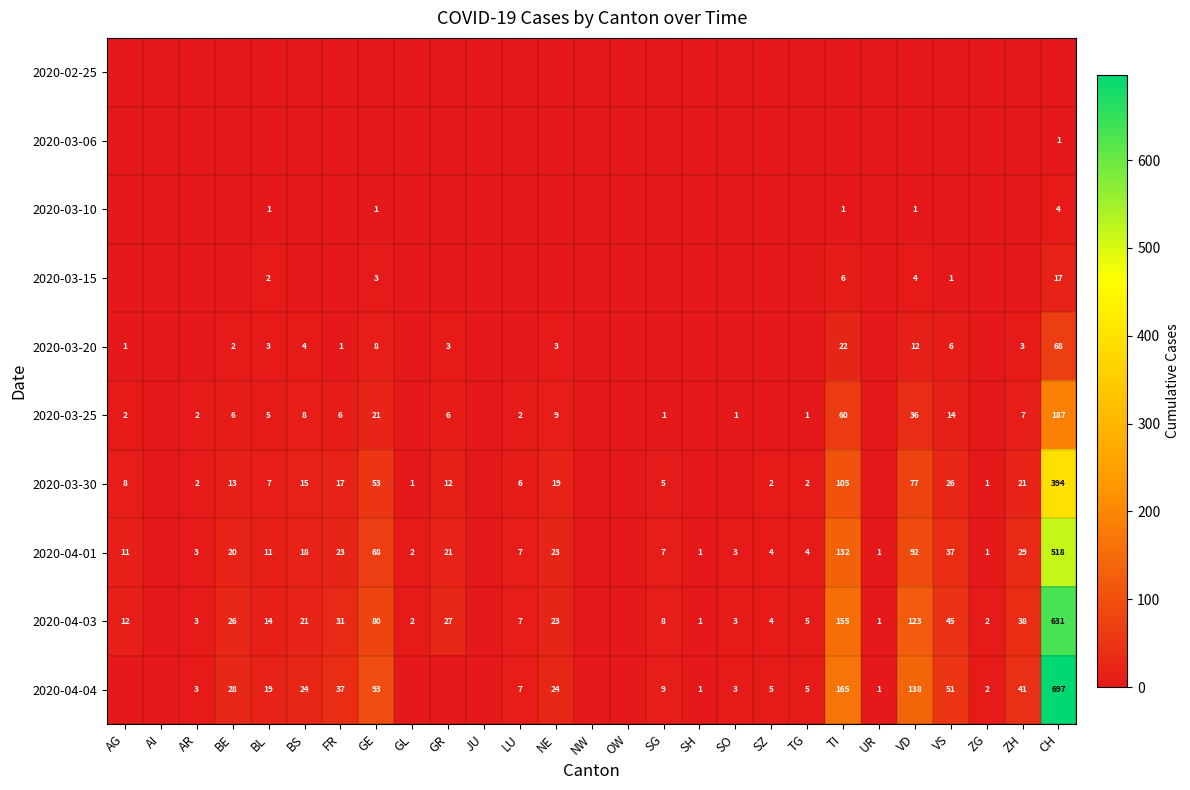

The value of 2020-04-01 at SG is 3. True or false?

False